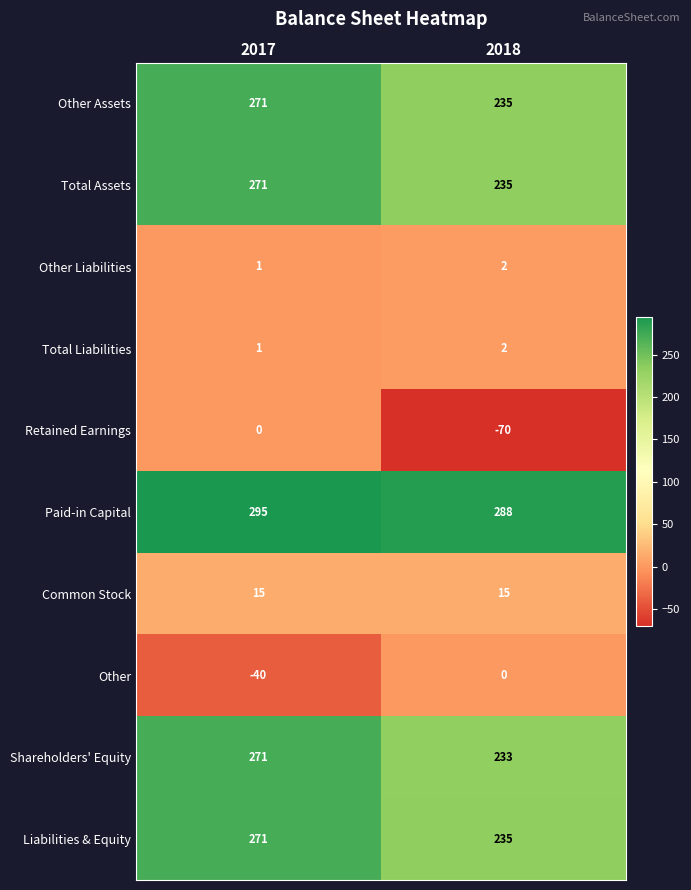

Is it true that Total Liabilities equals 2 at 2018?

True